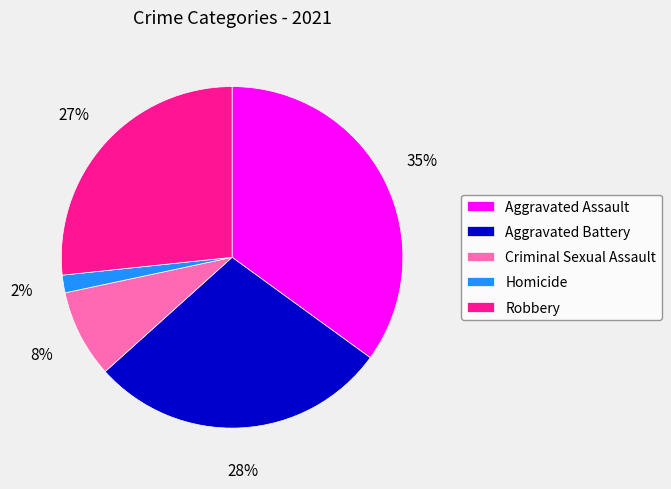

Which slice is the largest?

Aggravated Assault